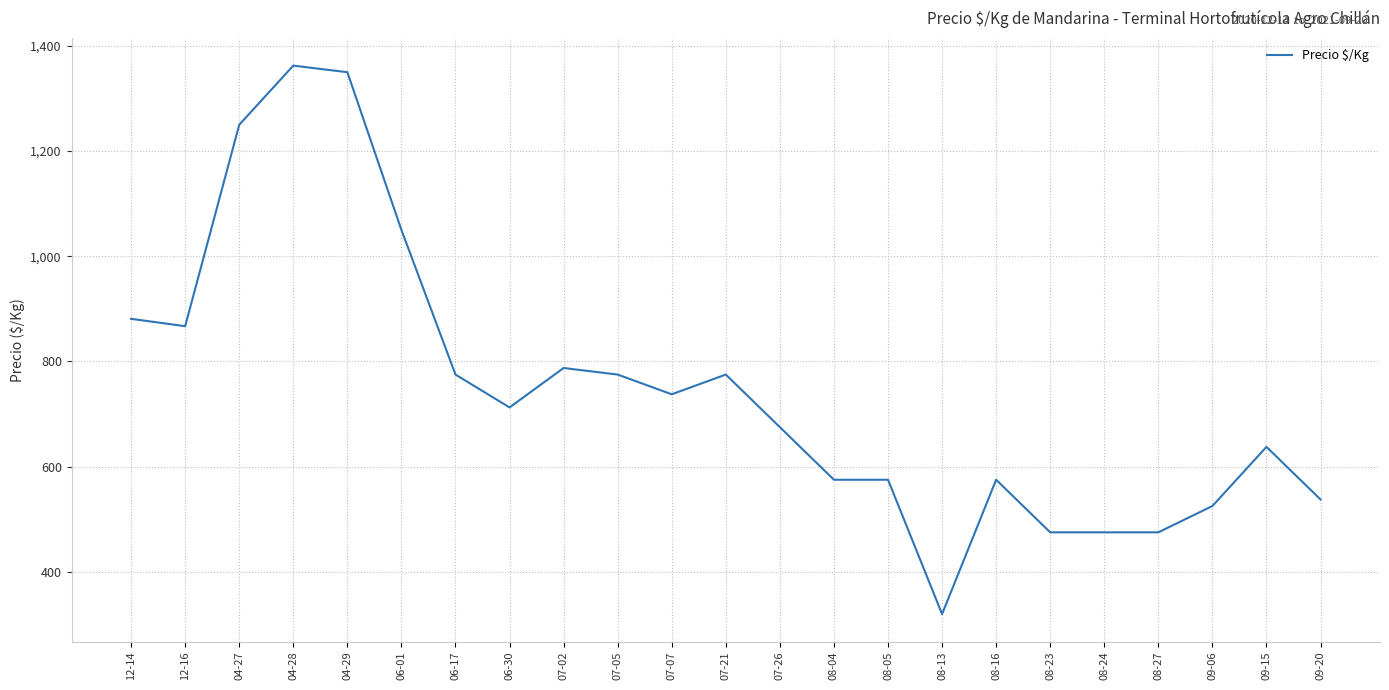

The chart shows a value of 481.3 at 08-13. True or false?

False